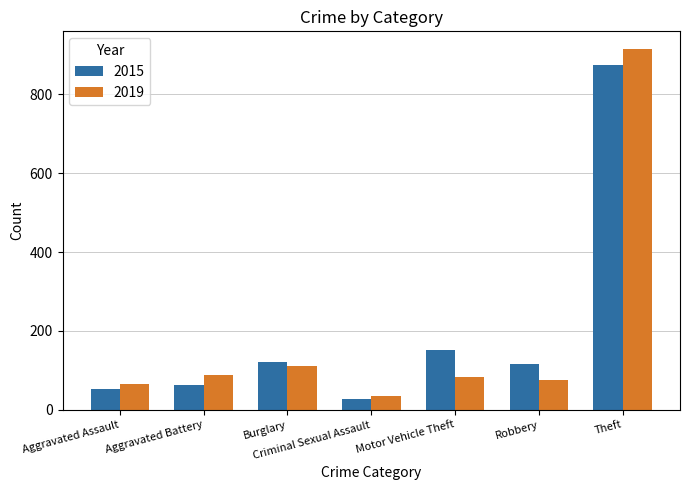

Are the bars horizontal?

No